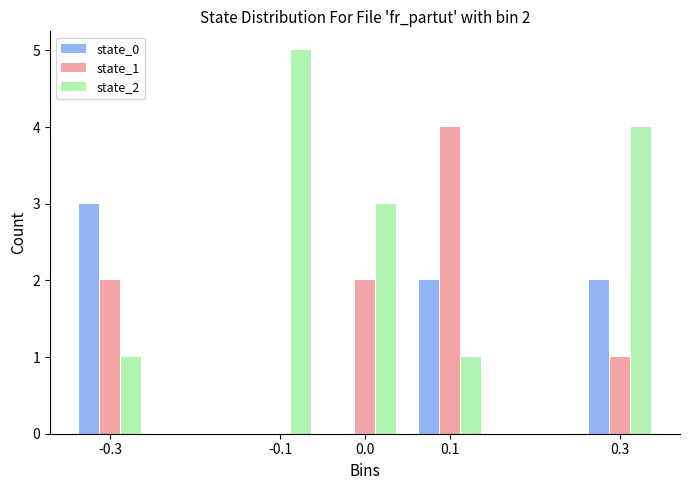

Reading left to right, list all the values displayed in this chart.

state_0: -0.3=3	-0.1=0	0.0=0	0.1=2	0.3=2
state_1: -0.3=2	-0.1=0	0.0=2	0.1=4	0.3=1
state_2: -0.3=1	-0.1=5	0.0=3	0.1=1	0.3=4